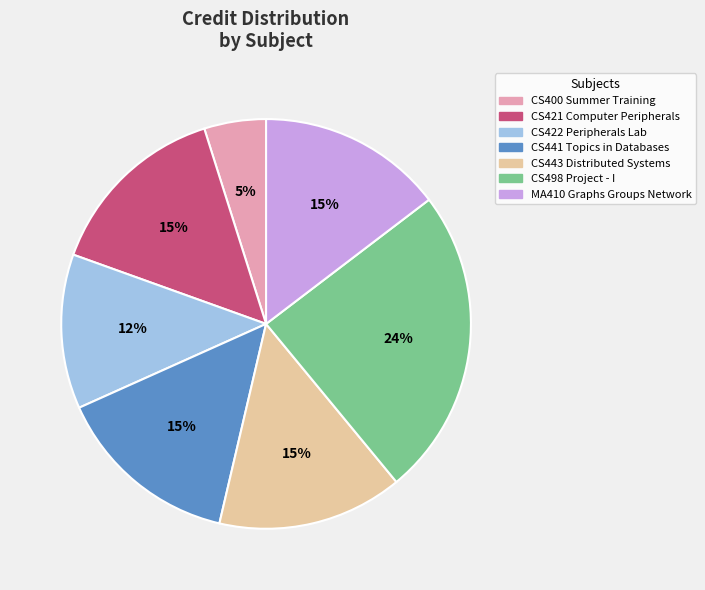

What is the ratio of the value at CS400 Summer Training to the value at CS421 Computer Peripherals?

0.3